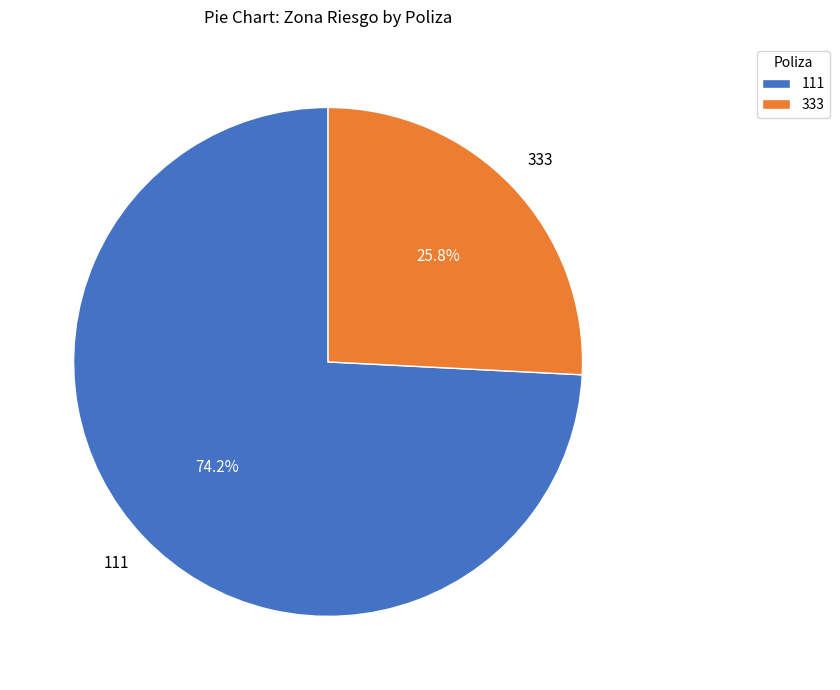

Which slice represents more than half of the pie?

111